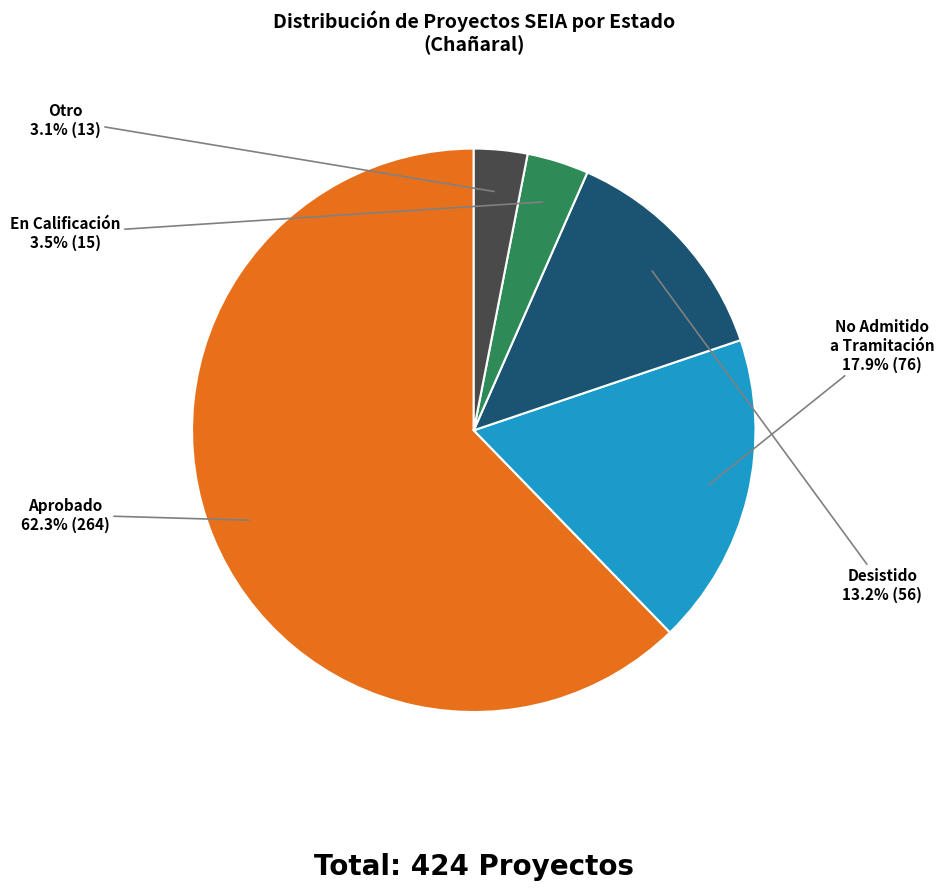

Count the number of slices in the pie.

5